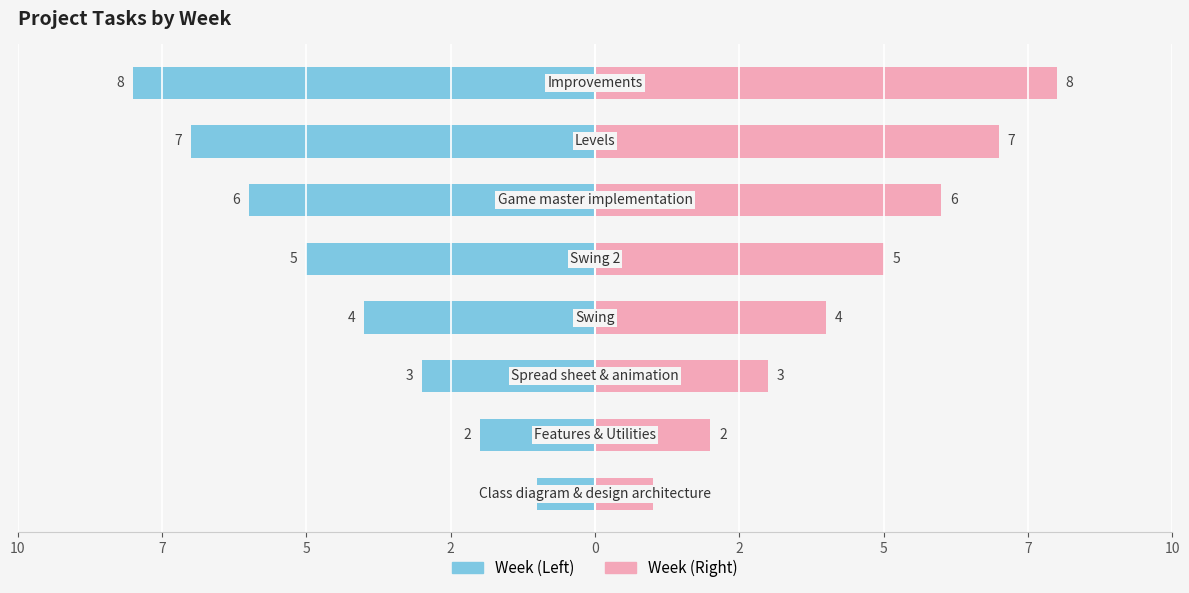

Between 2 and 10, which is larger?

10